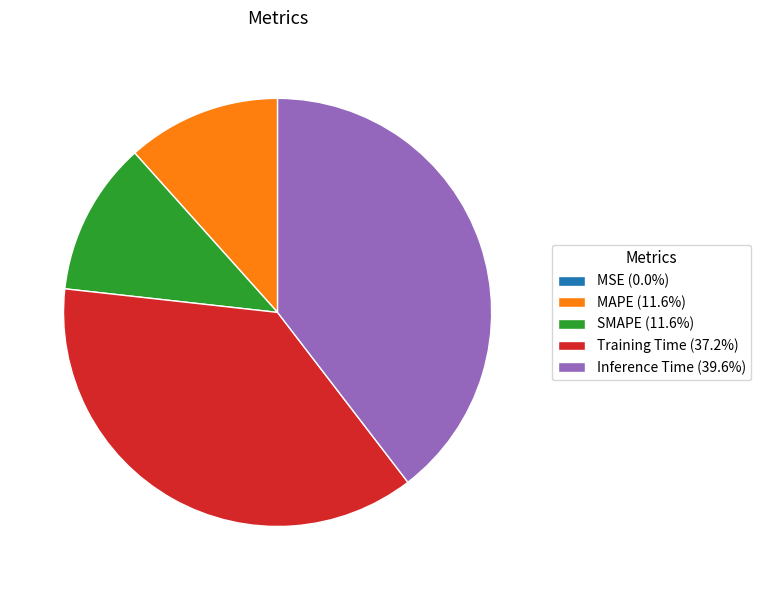

Is Training Time (37.2%) the majority of the pie?

No